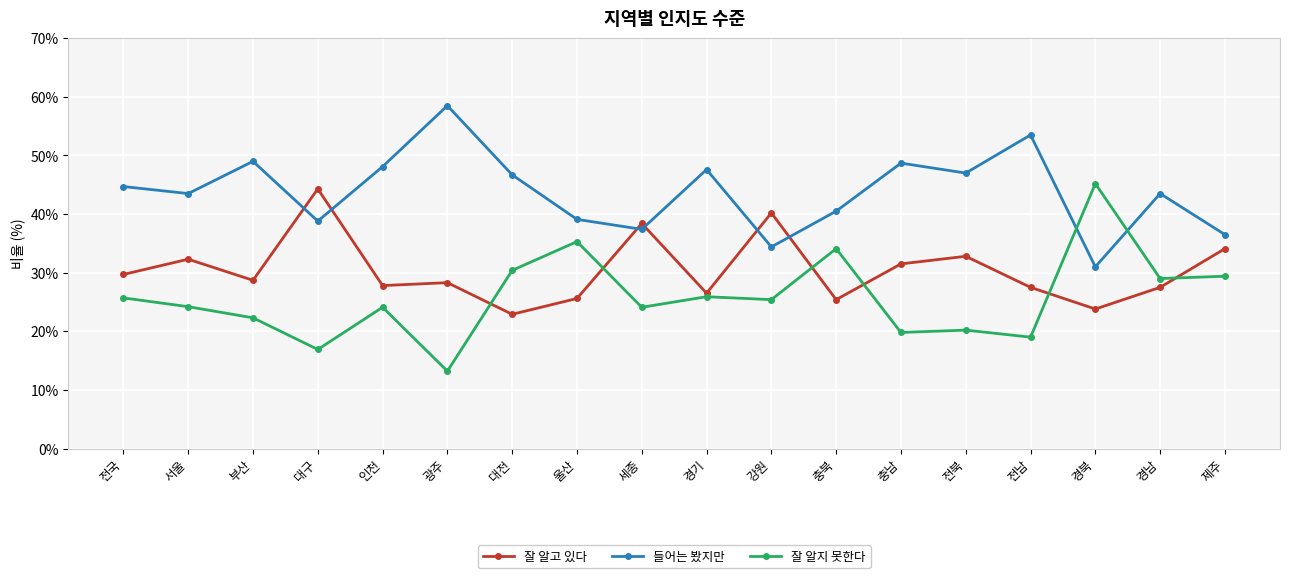

What is the value of the 잘 알지 못한다 point at the 2nd from the left?

24.2